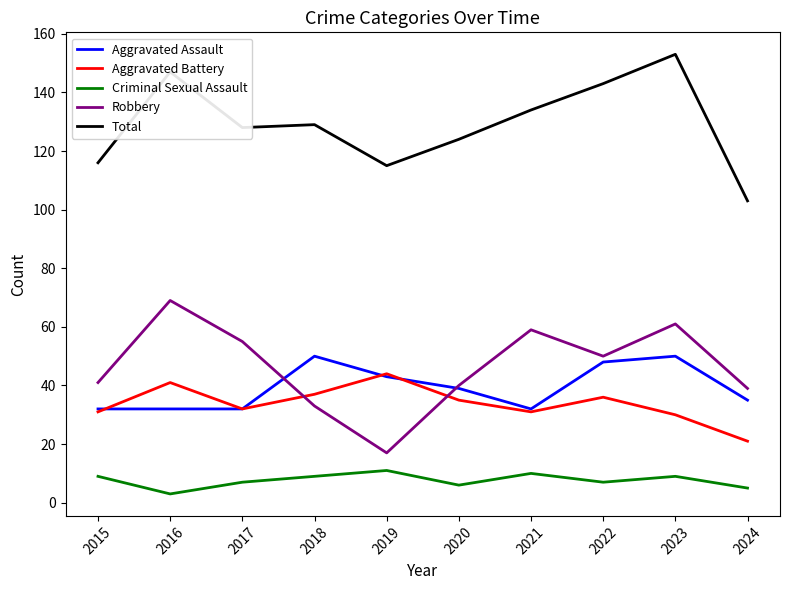

True or false: Total has a value of 259 at 2016.

False